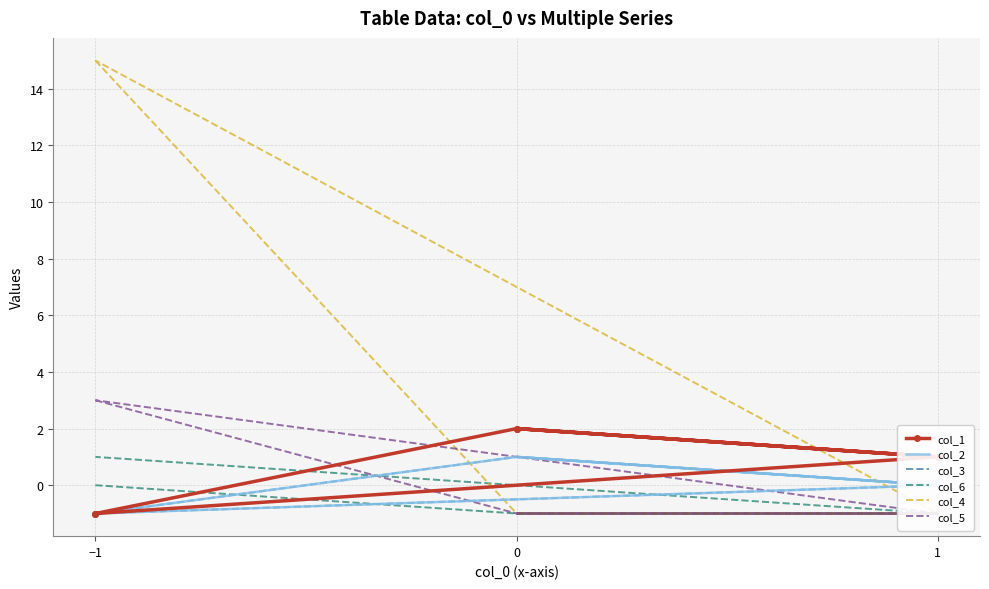

What is the difference between the maximum and minimum values in the col_3 series?

2